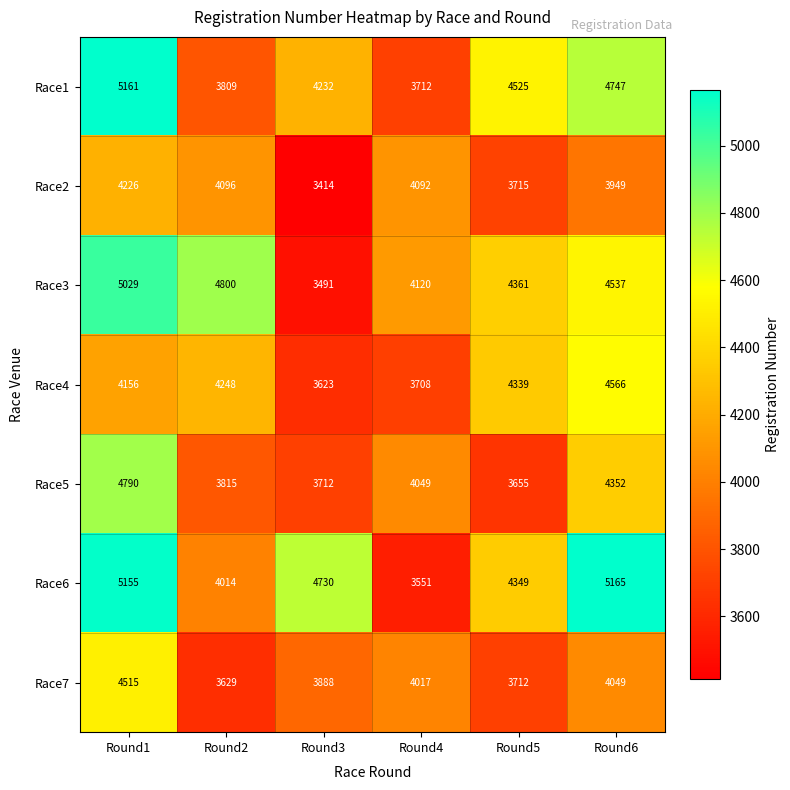

What is the spread (max minus min) of values at Round4?

569